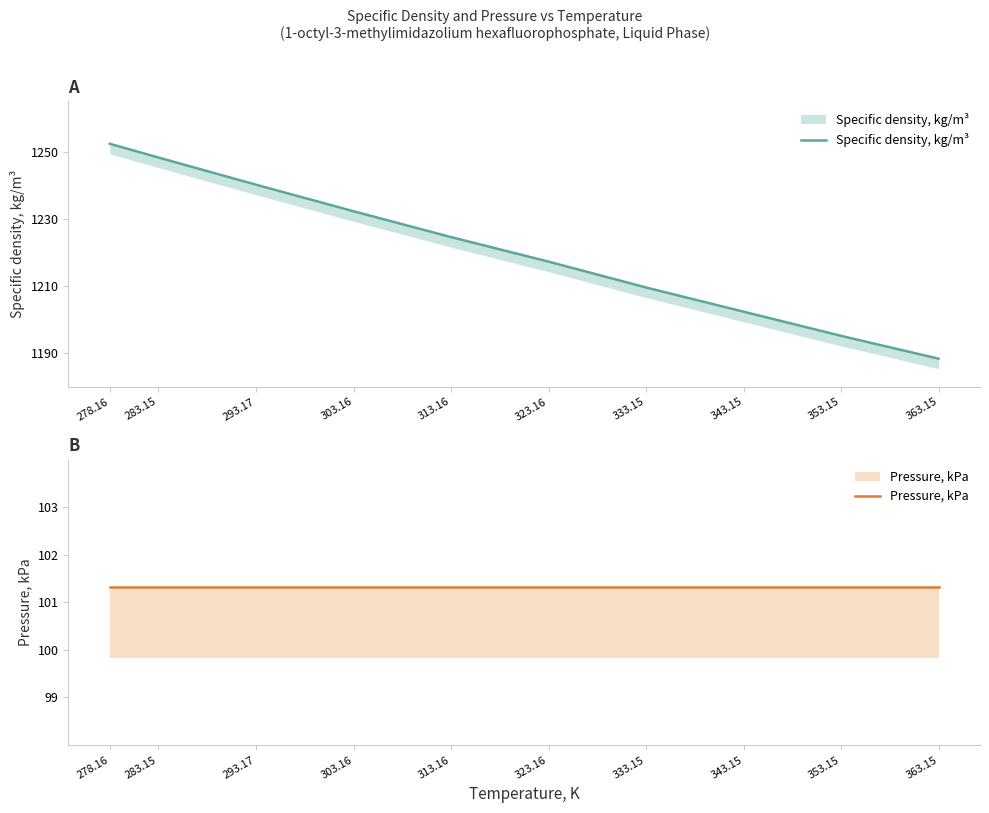

Between 323.16 and 343.15, which series saw the biggest shift?

Specific density, kg/m³